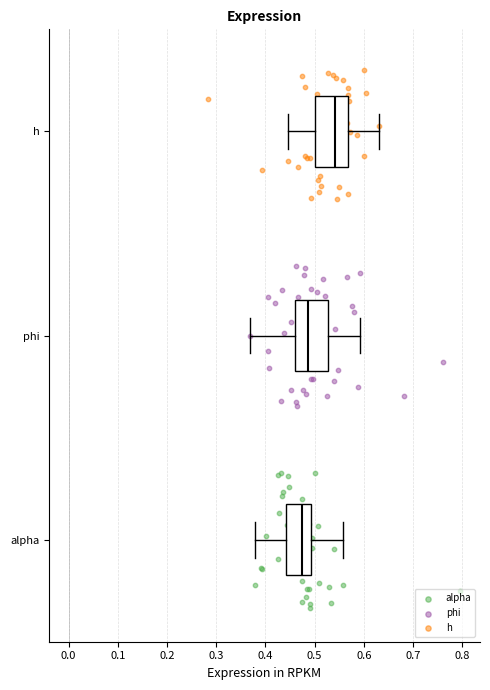

Where is the left edge of the box for h on the x-axis? The values are not printed on the chart, so give them approximately, as read against the axis.

0.50